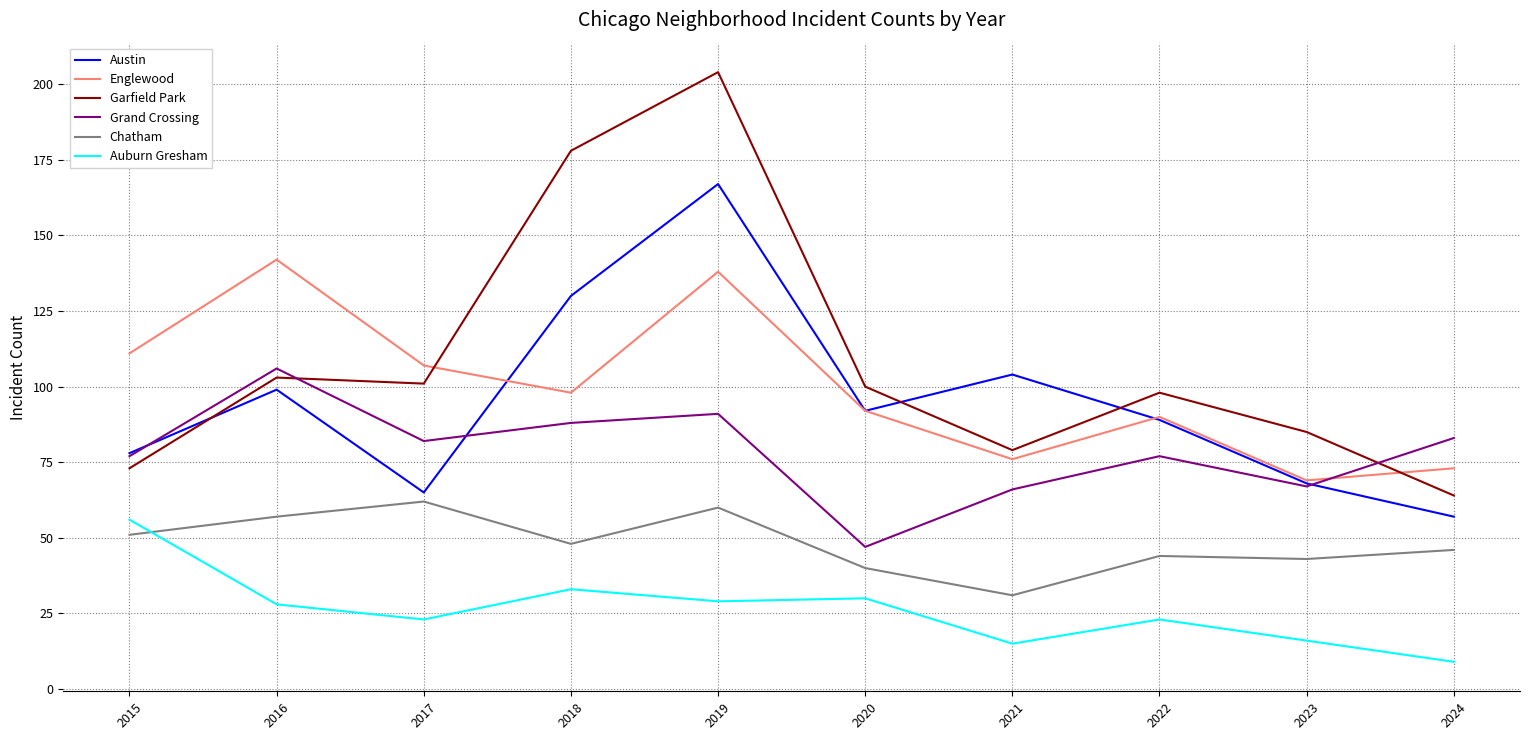

After their last crossing, which series has the higher values: Chatham or Auburn Gresham?

Chatham